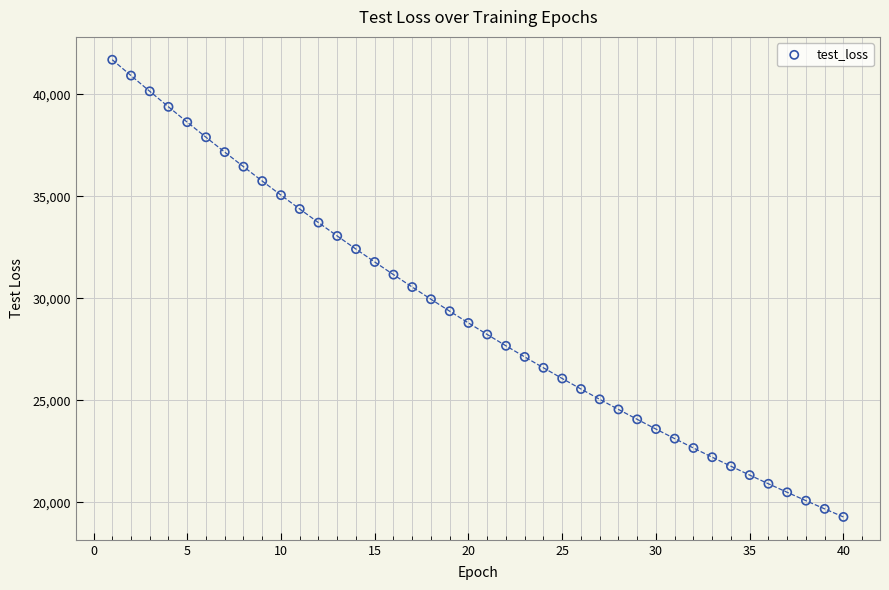

What is the range of X values (max minus min)?

39.0